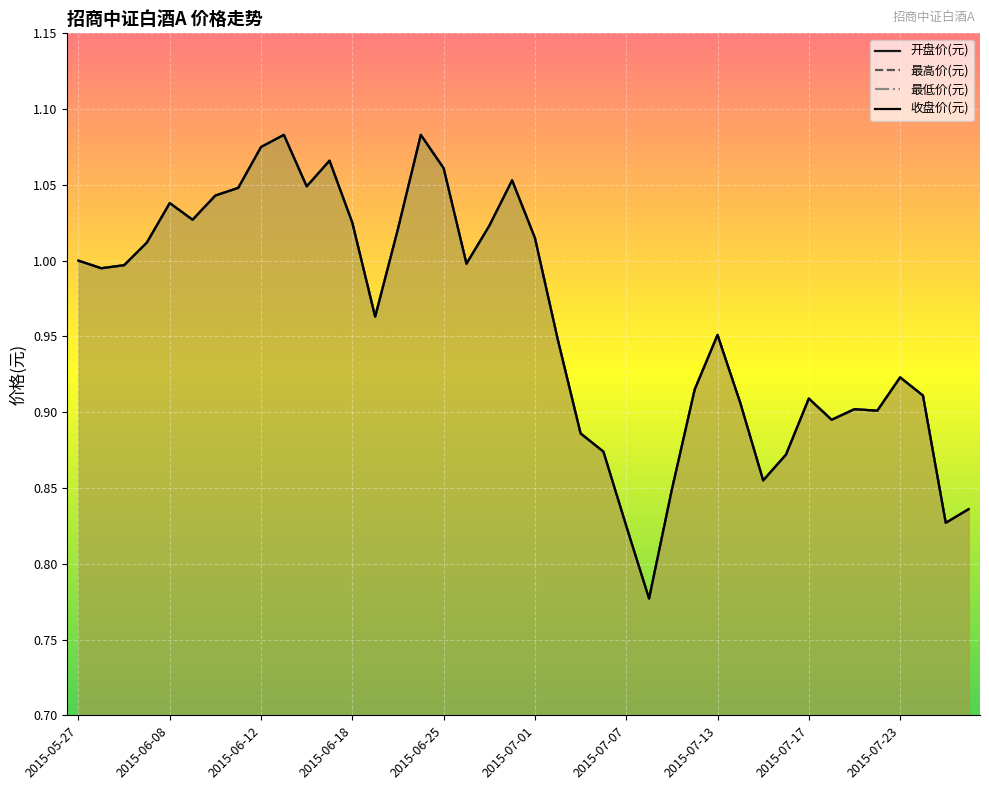

Which series has the largest total across all categories?

开盘价(元)